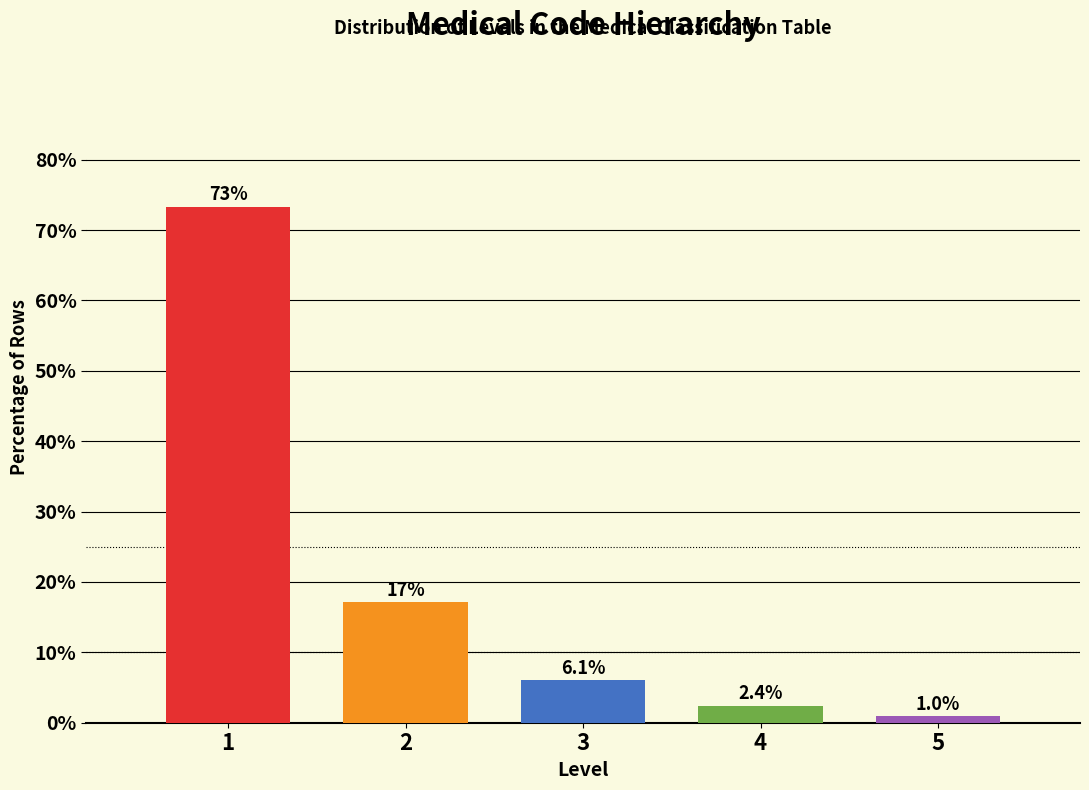

Reading left to right, transcribe all the data shown in this chart.

73.3	17.1	6.1	2.4	1.0